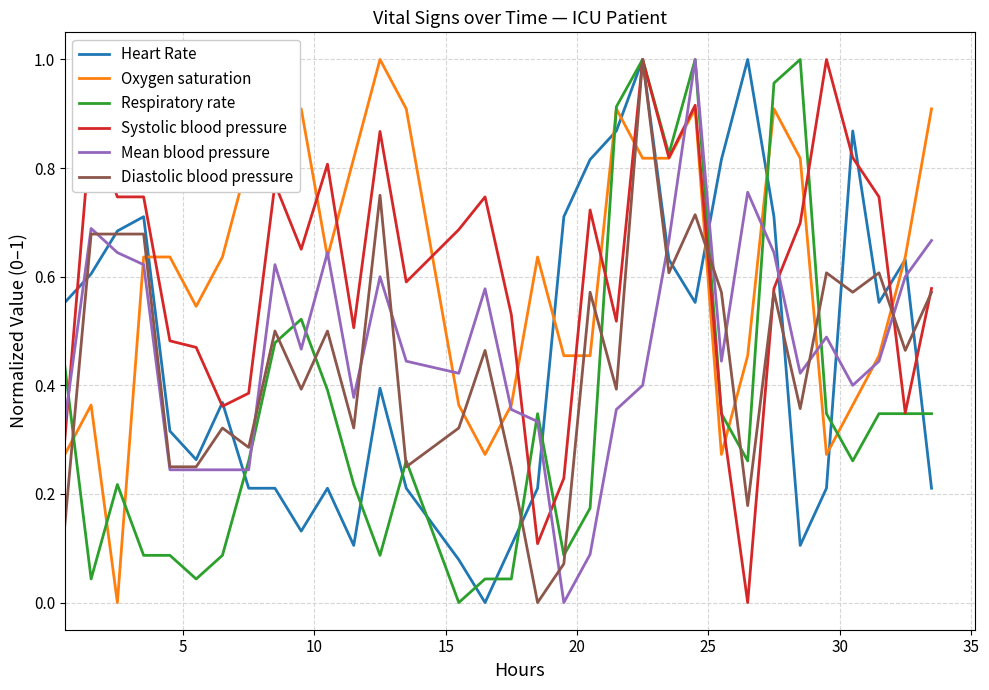

How many times do Systolic blood pressure and Mean blood pressure cross each other?

6